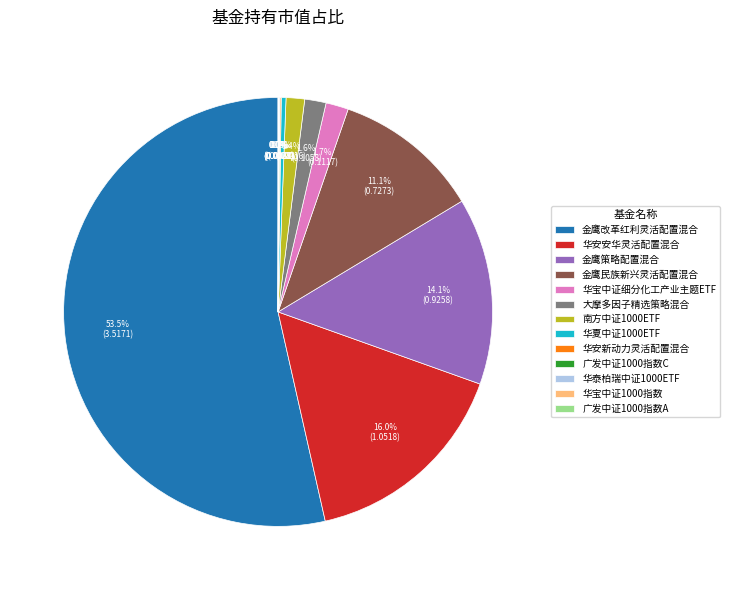

Which category has the biggest portion of the pie?

金鹰改革红利灵活配置混合